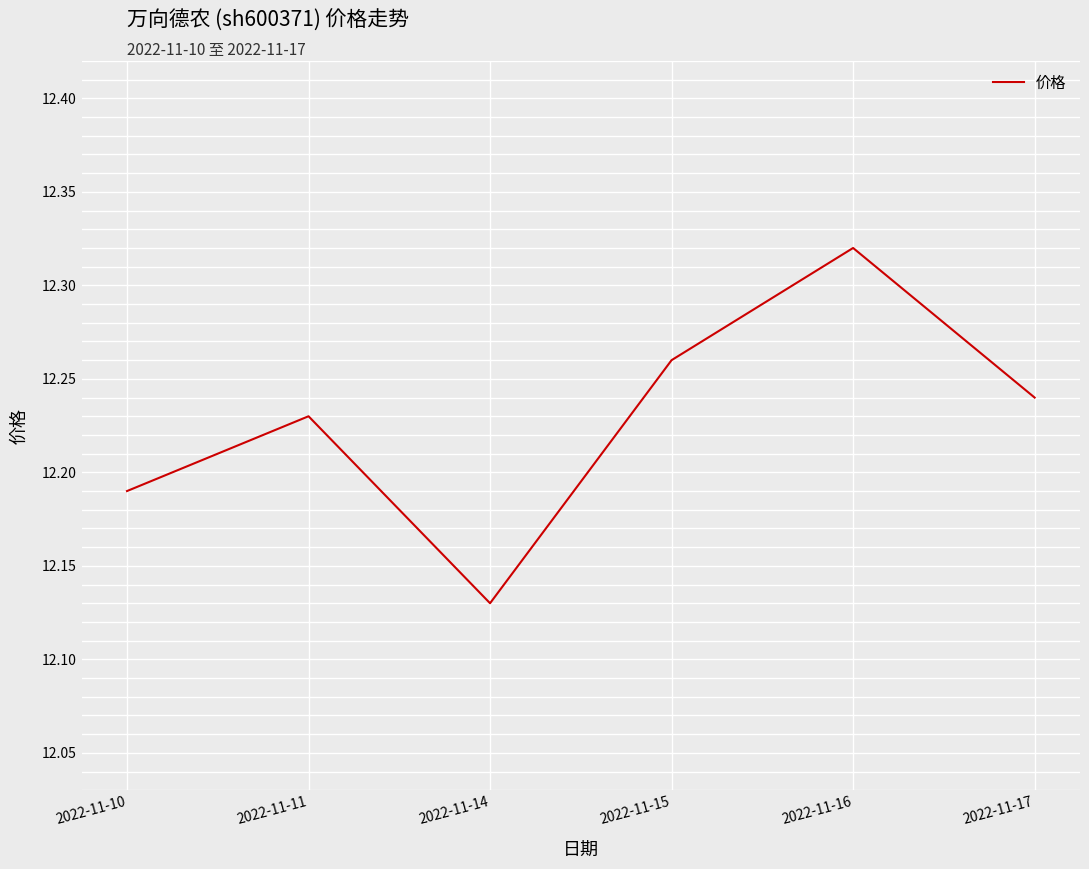

Is it true that the value at 2022-11-14 is 8.4?

False